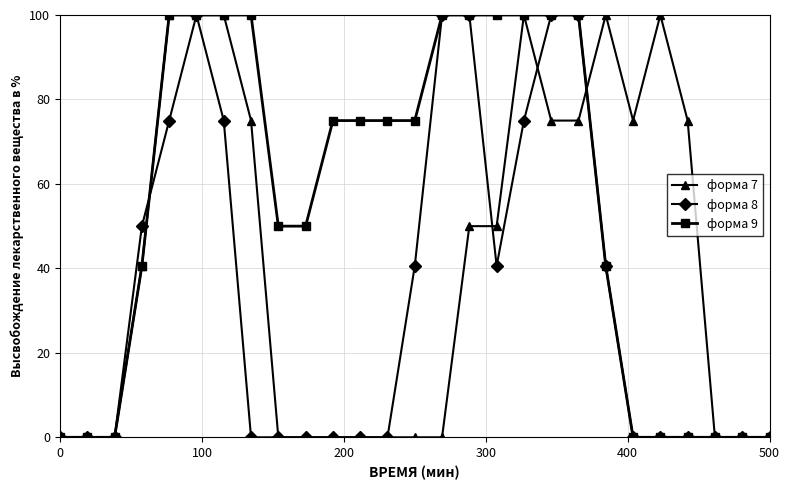

What are all the series names shown in the legend?

форма 7, форма 8, форма 9